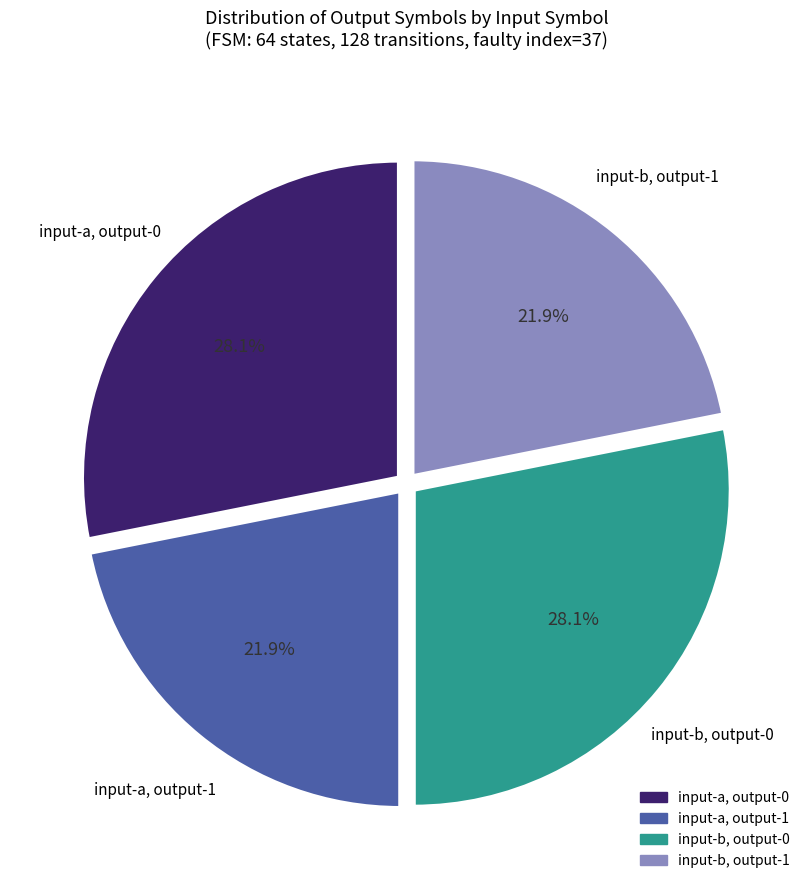

Does any single category account for the majority?

No